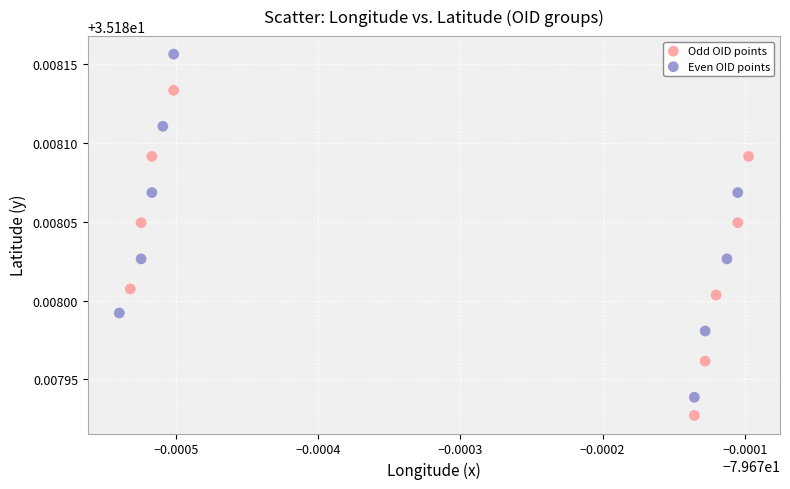

Which series reaches the minimum Y coordinate?

Odd OID points